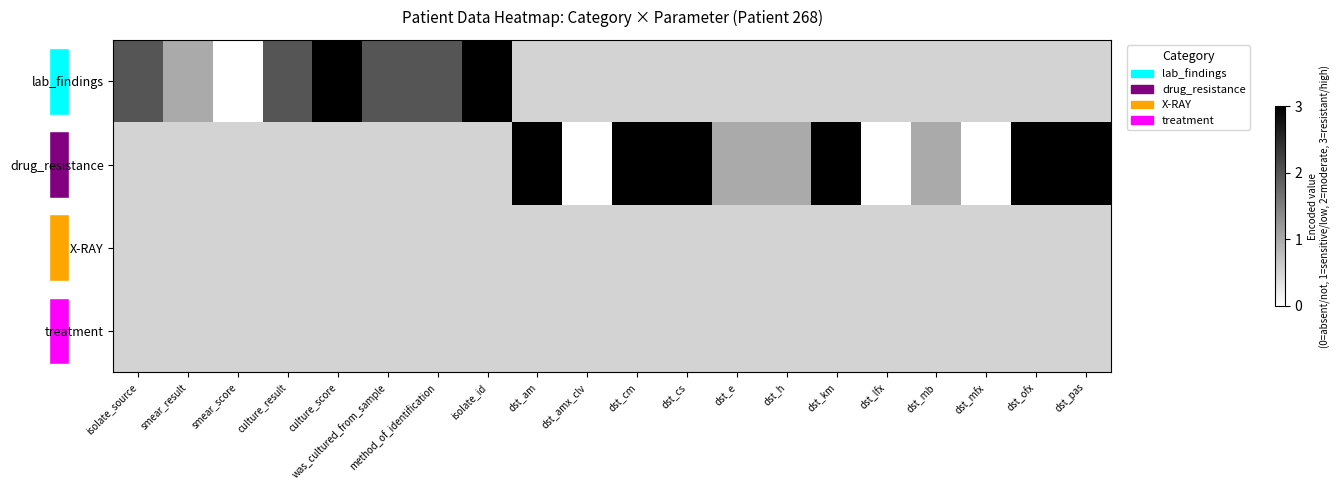

List the series in order of their peak value, lowest first.

X-RAY, treatment, lab_findings, drug_resistance